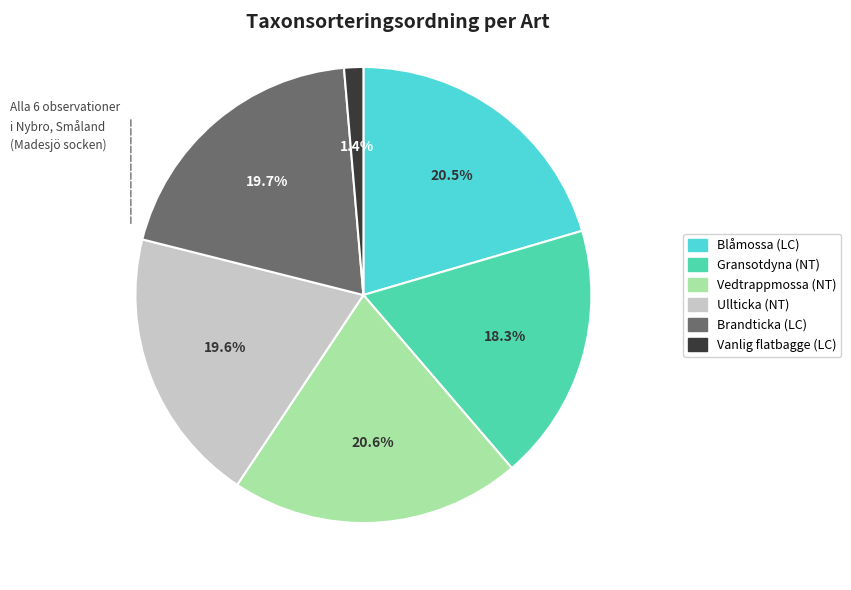

What is the smallest slice in the pie chart?

Vanlig flatbagge (LC)